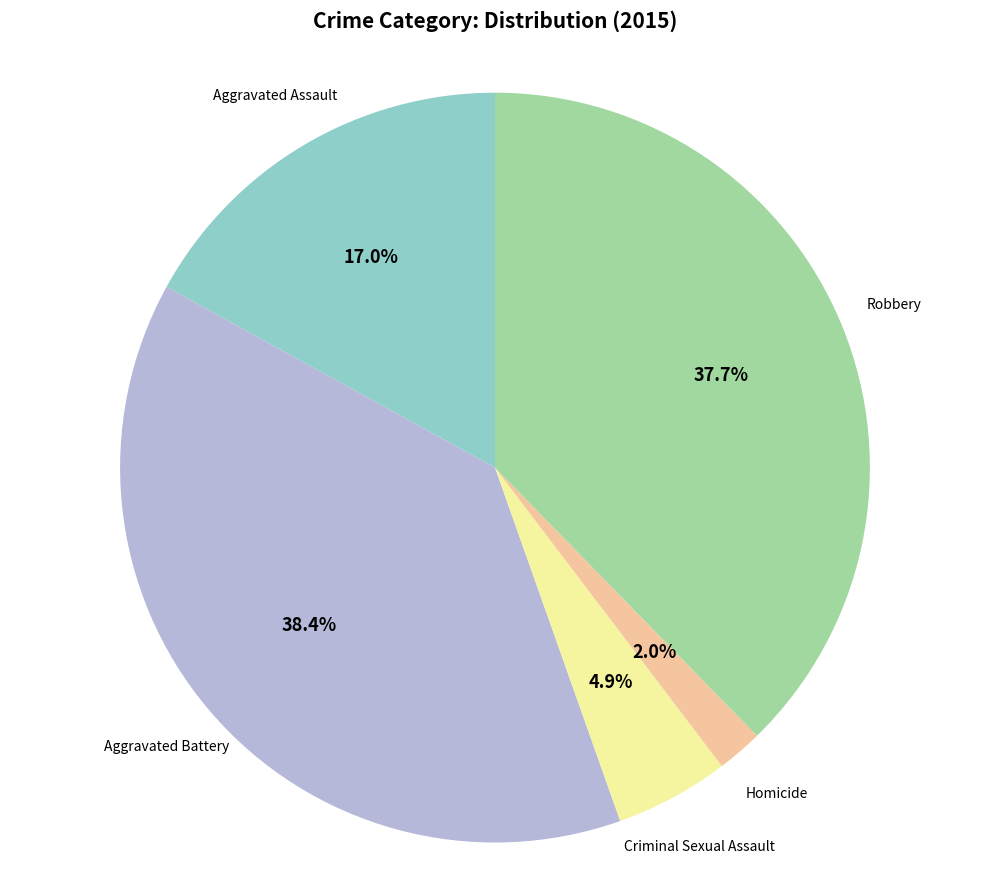

Does Homicide represent more than half of the total?

No